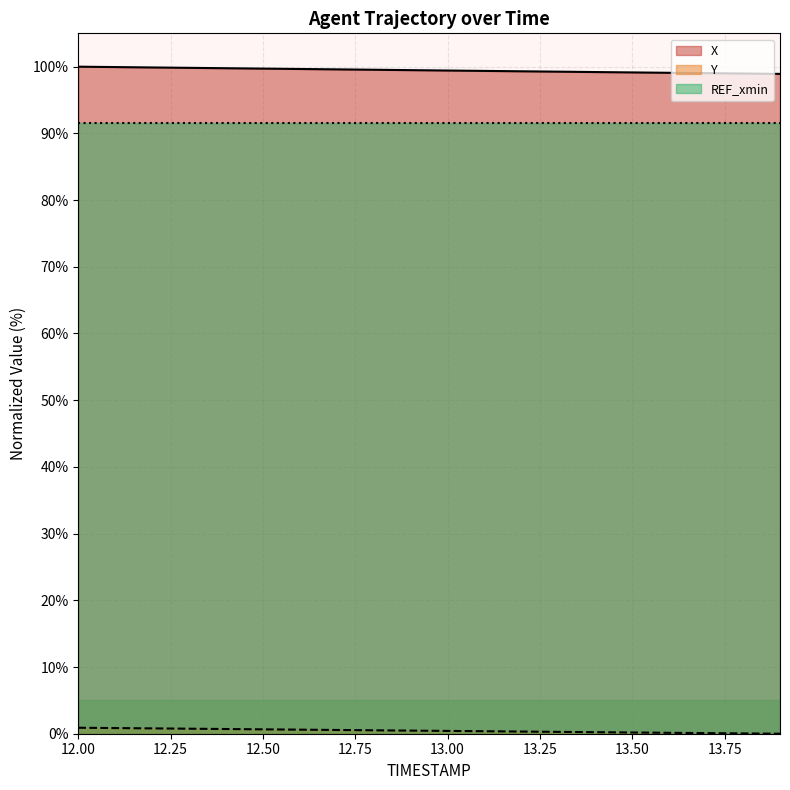

Reading left to right, list all the values displayed in this chart.

X: 12.0=100.0	12.1=99.9	12.2=99.9	12.3=99.8	12.4=99.8	12.5=99.7	12.6=99.7	12.7=99.6	12.8=99.5	12.9=99.5	13.0=99.4	13.1=99.4	13.2=99.3	13.3=99.3	13.4=99.2	13.5=99.1	13.6=99.1	13.7=99.0	13.8=99.0	13.9=98.9
Y: 12.0=0.9	12.1=0.8	12.2=0.8	12.3=0.8	12.4=0.7	12.5=0.7	12.6=0.6	12.7=0.6	12.8=0.5	12.9=0.5	13.0=0.4	13.1=0.4	13.2=0.3	13.3=0.3	13.4=0.2	13.5=0.2	13.6=0.1	13.7=0.1	13.8=0.0	13.9=0.0